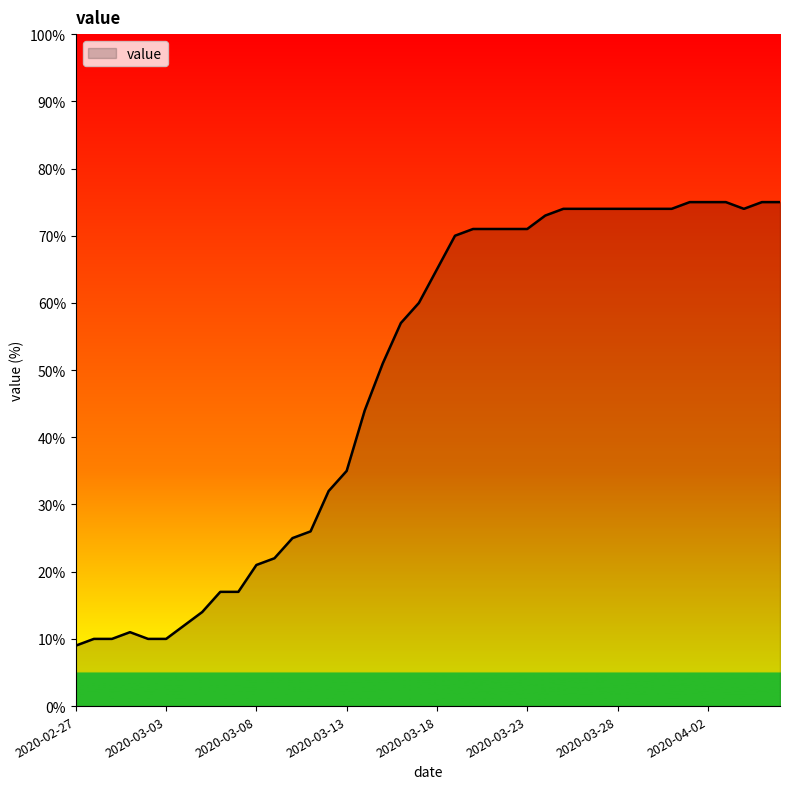

What is the difference between the maximum and minimum values?

66.0